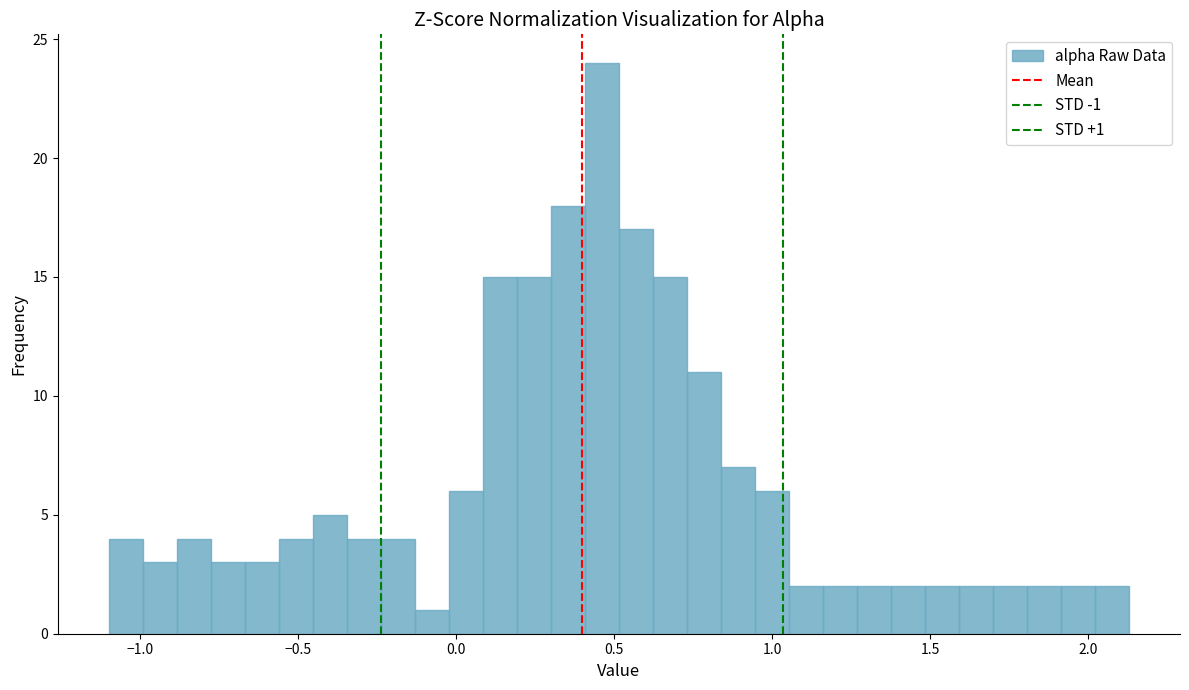

Read against the x-axis, roughly where is the centre of the tallest bar?

0.45